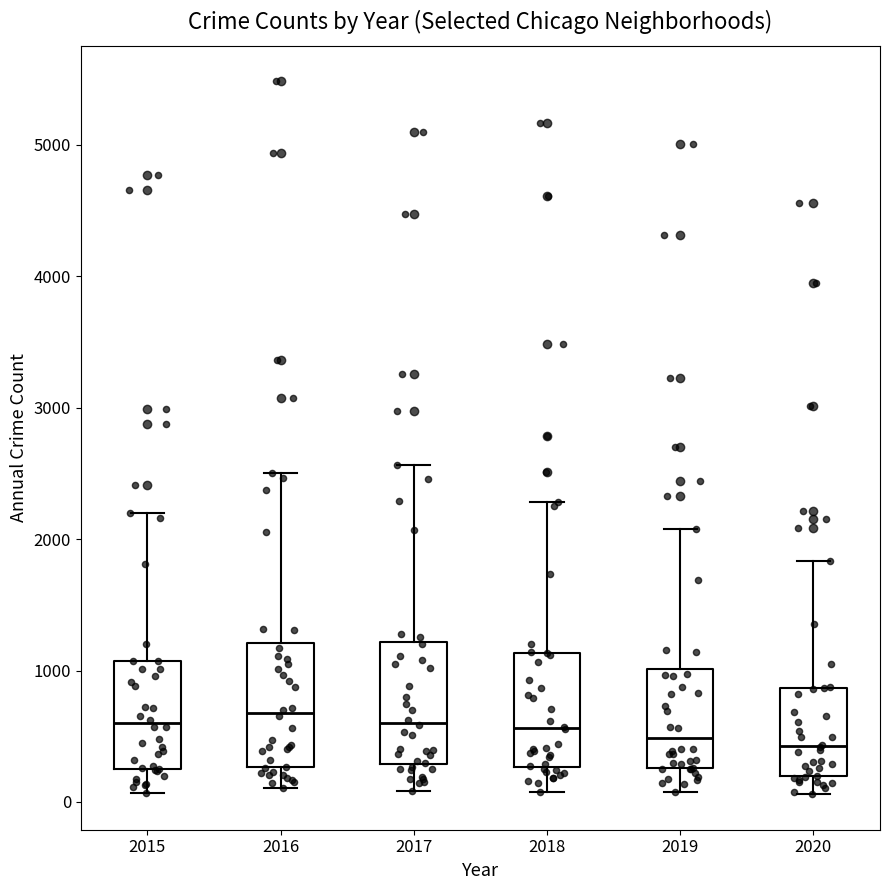

Reading left to right, transcribe this box plot: for each box, give where its median line is, the range the box spans, and where its two whiskers end, as read against the y-axis. The values are not printed on the chart, so give them approximately, as read against the axis.

2015: median 600, box 300 to 1100, whiskers 100 to 2200
2016: median 700, box 300 to 1200, whiskers 100 to 2500
2017: median 600, box 300 to 1200, whiskers 100 to 2600
2018: median 600, box 300 to 1100, whiskers 100 to 2300
2019: median 500, box 300 to 1000, whiskers 100 to 2100
2020: median 400, box 200 to 900, whiskers 100 to 1800